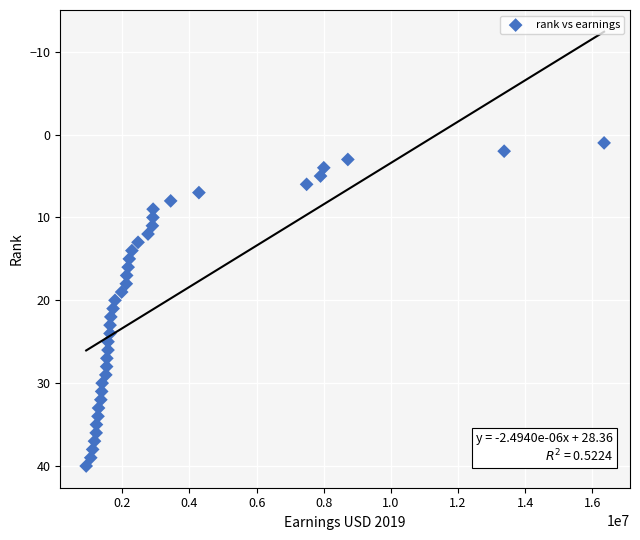

What is the range of X values (max minus min)?

15426672